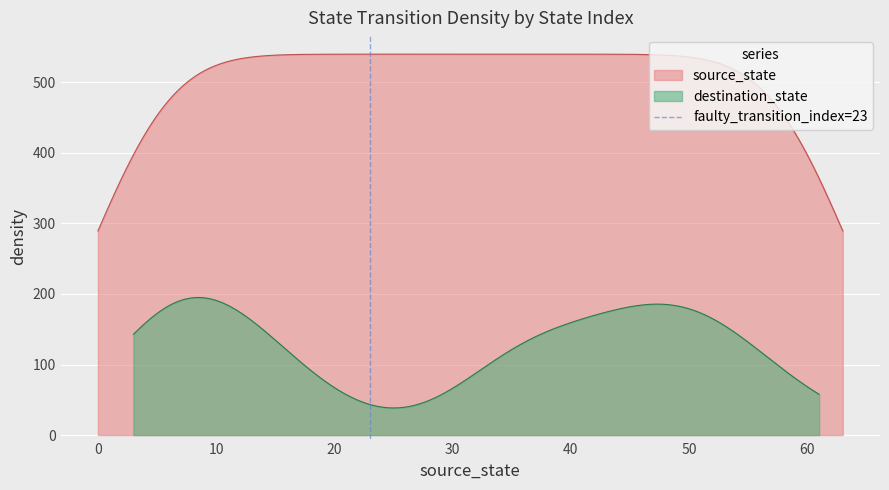

What is the maximum value for source_state?

540.0